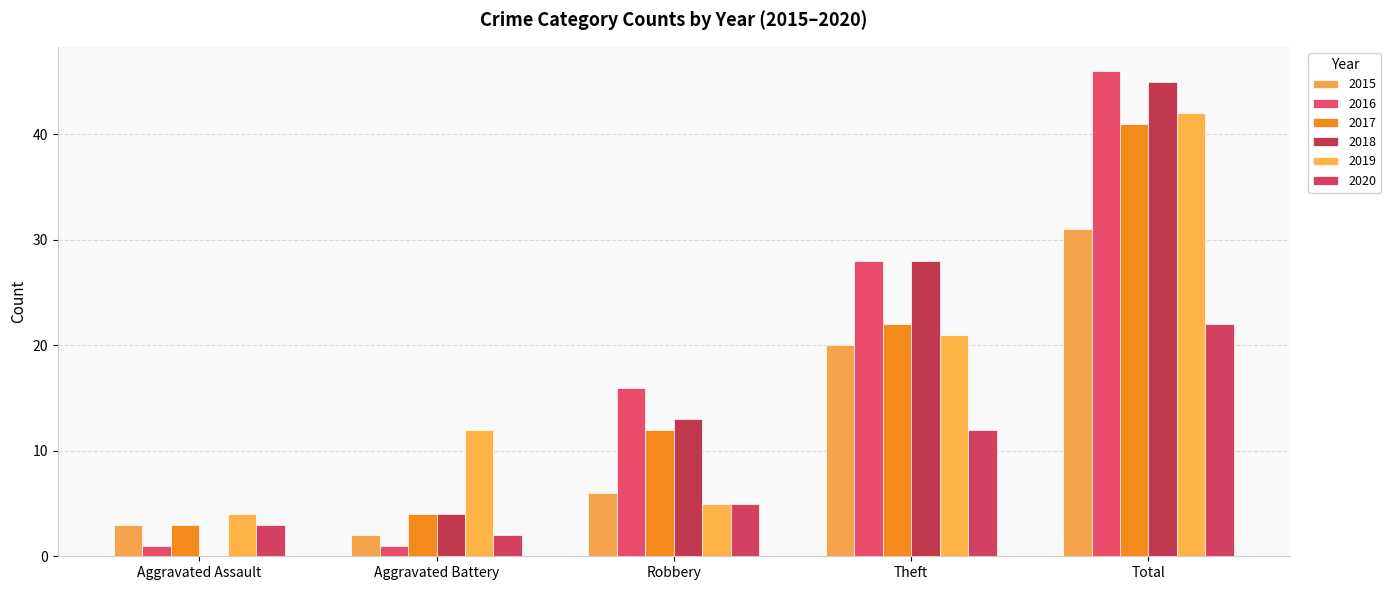

What is the sum of the 2016 values at Total and Robbery?

62